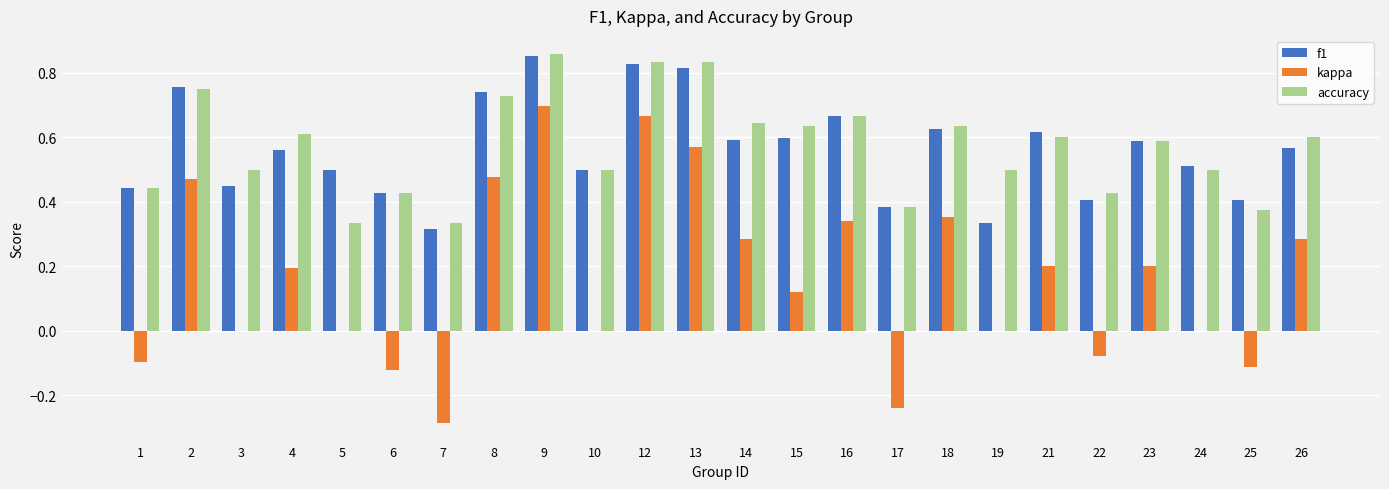

True or false: kappa has a value of -0.1 at 25.

True